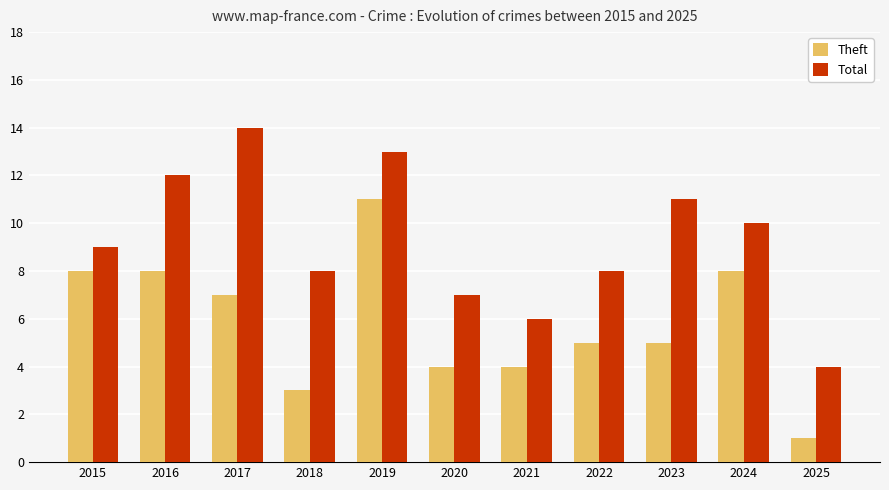

The value of Total at 2024 is 10. True or false?

True